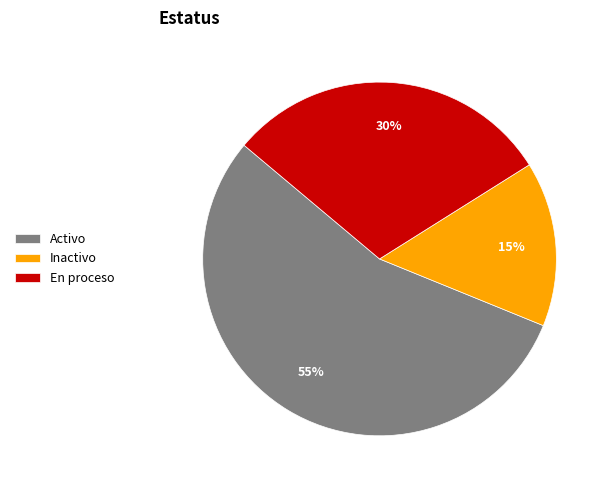

Is Activo the majority of the pie?

Yes